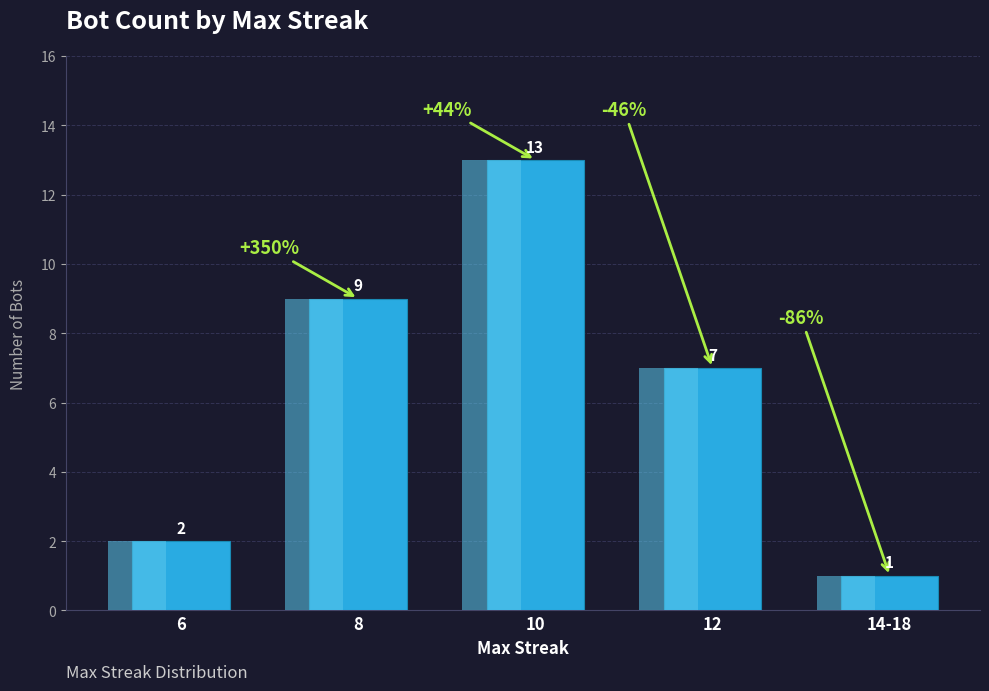

What is the label of the 1st bar from the right?

14-18